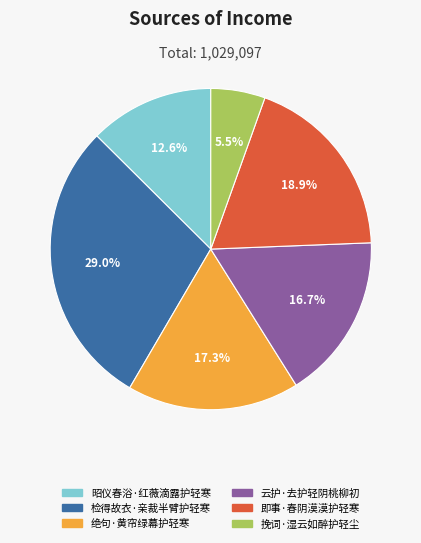

Is it true that 昭仪春浴·红薇滴露护轻寒 is 2% of the pie?

False